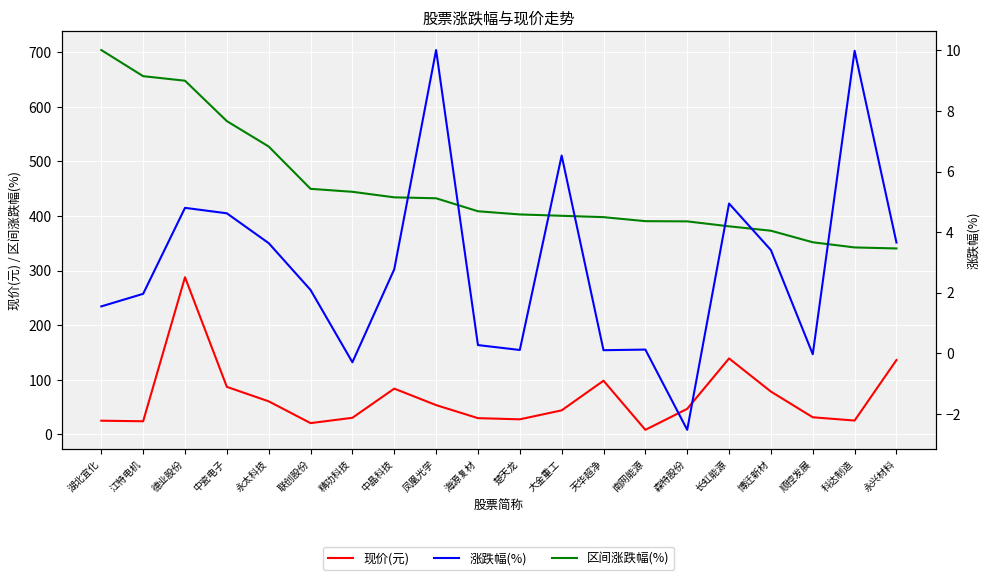

What position from the right is 顺控发展?

3